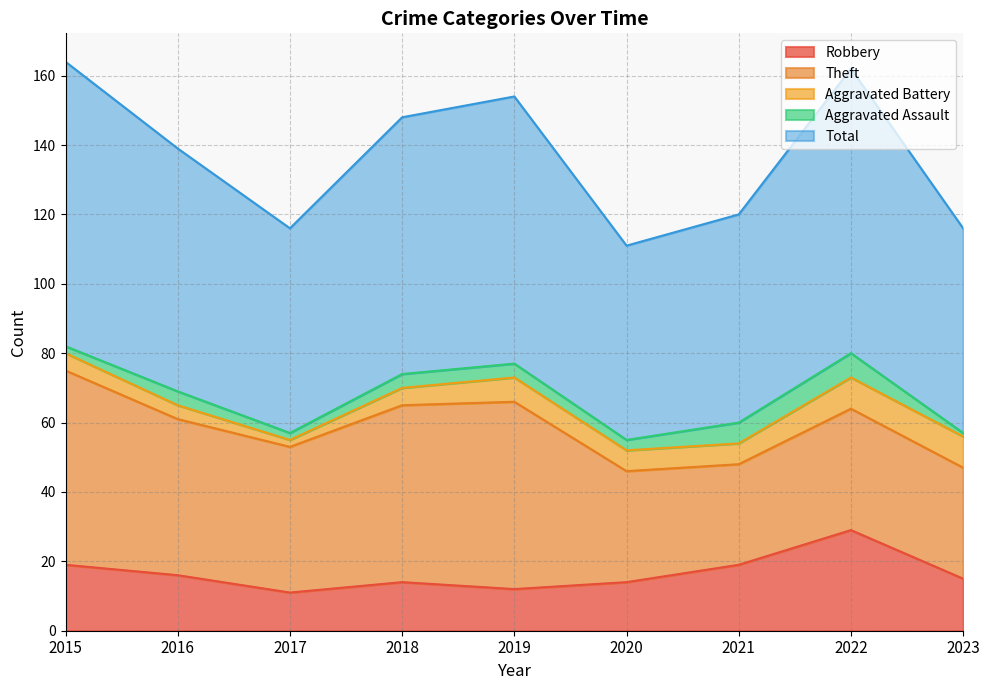

Is it true that Total equals 60 at 2021?

True